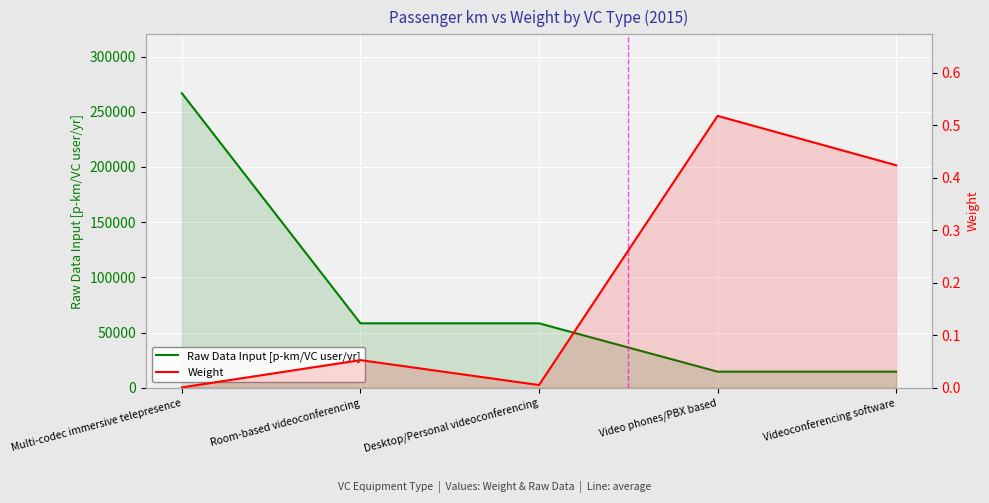

What are all the series names shown in the legend?

Raw Data Input [p-km/VC user/yr], Weight